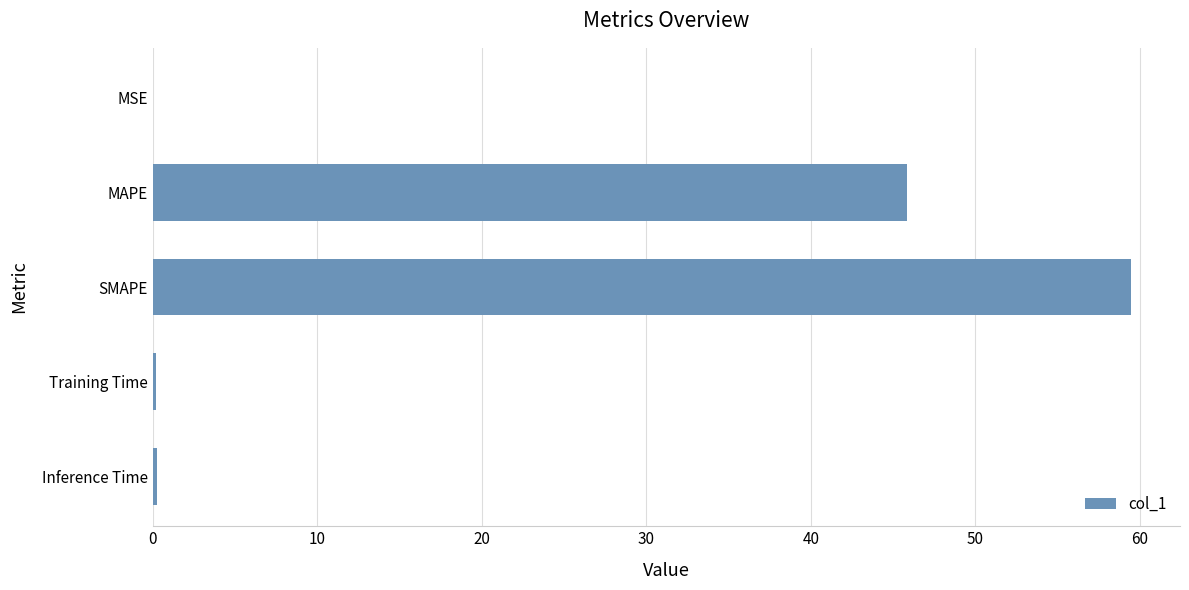

The value at MSE is 0.0. True or false?

True